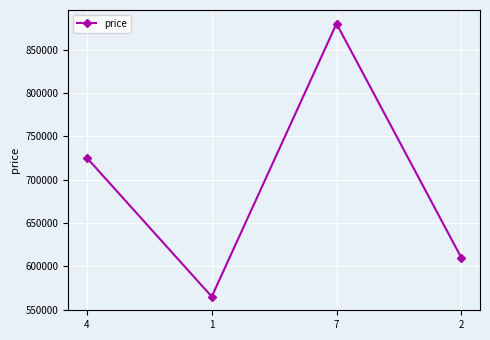

What is the smallest value displayed?

565000